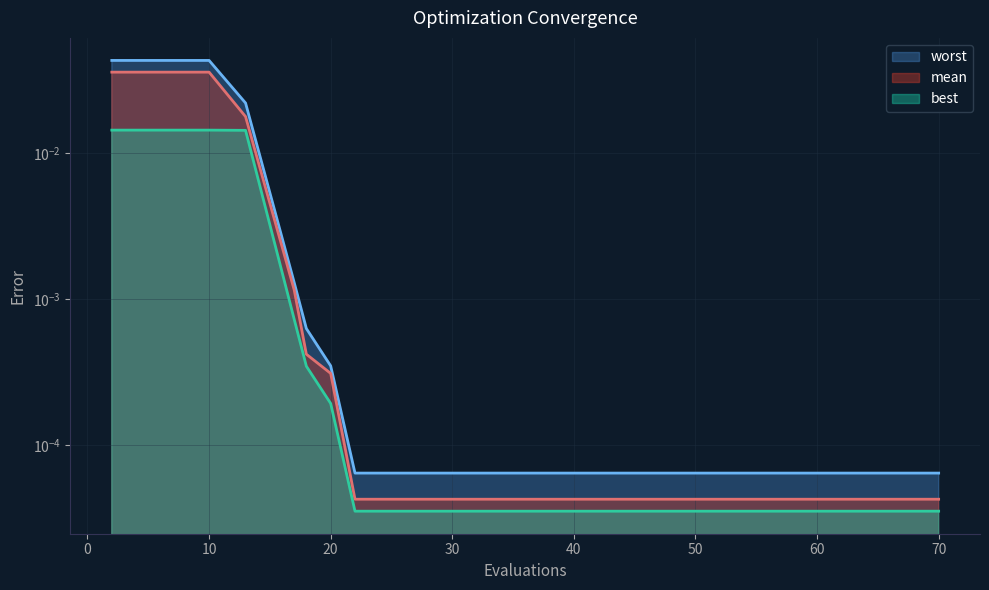

At 46, list the series in order from largest to smallest.

worst, mean, best